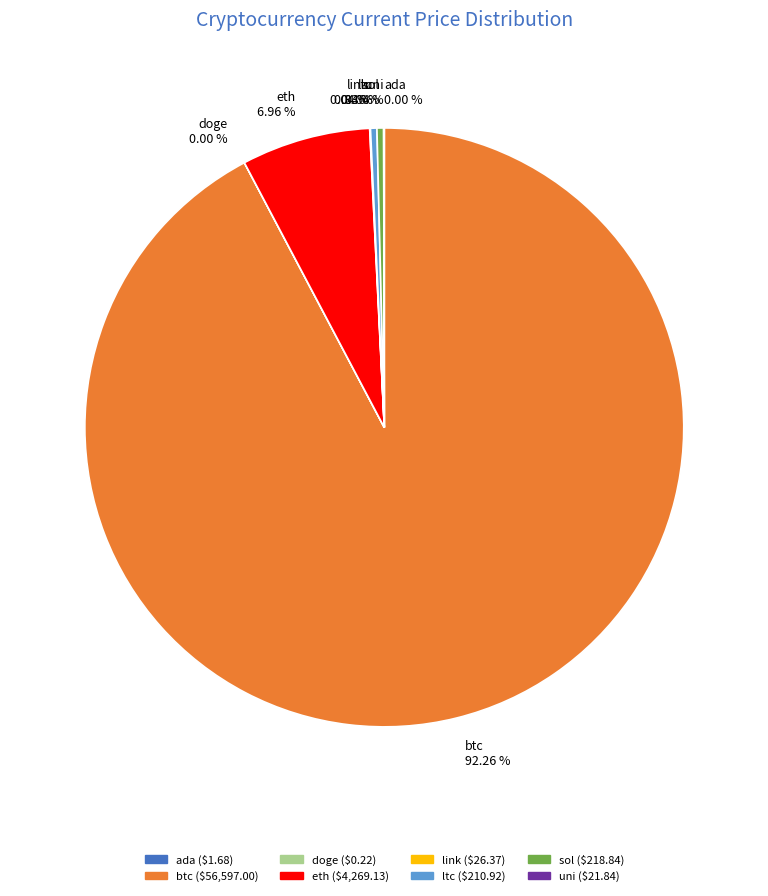

What is the majority slice?

btc